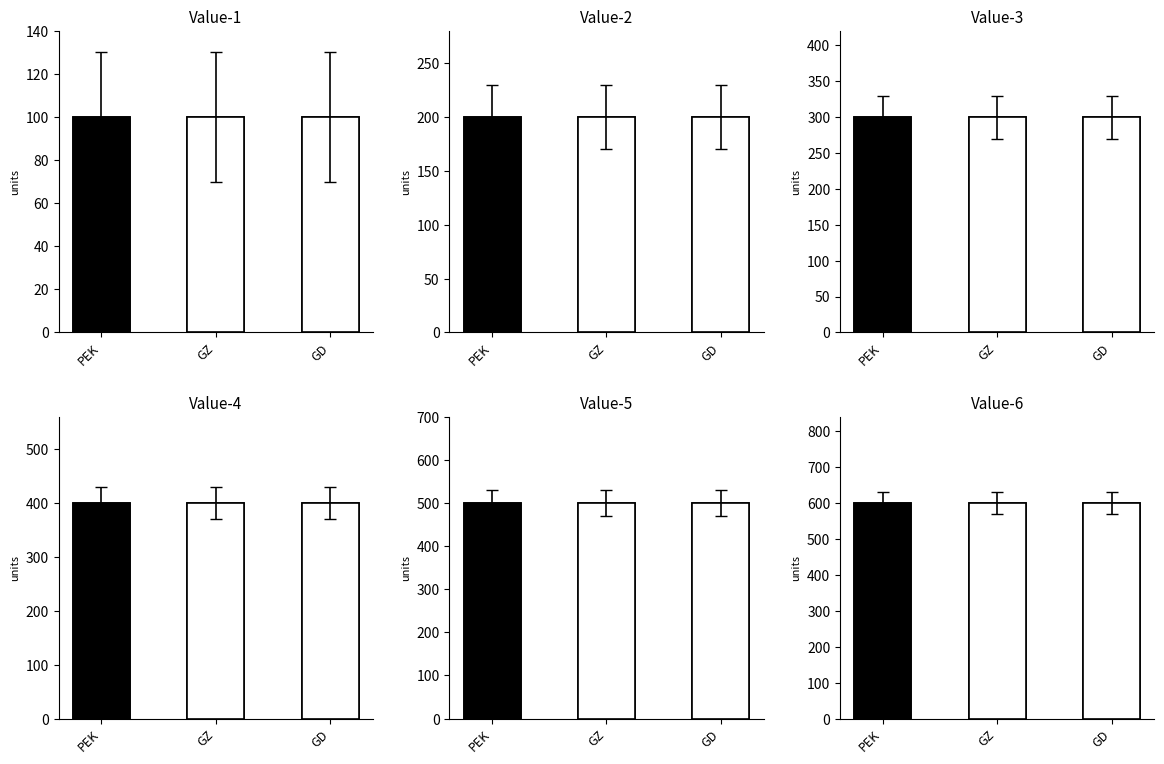

True or false: GD has a value of 300 at df1-3/df2-3/df3-3.

True